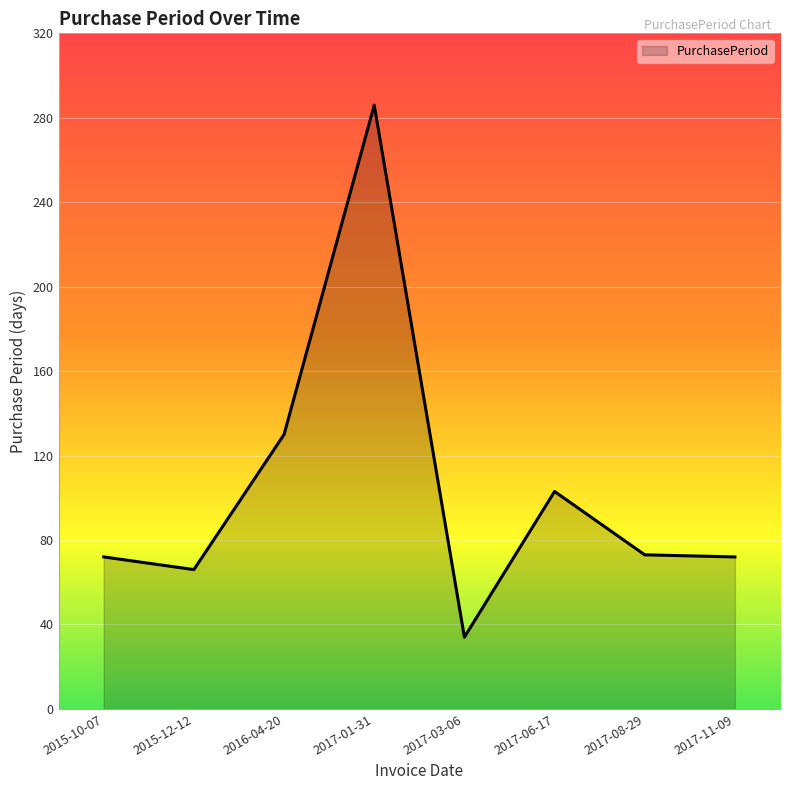

What is the sum of all values?

836